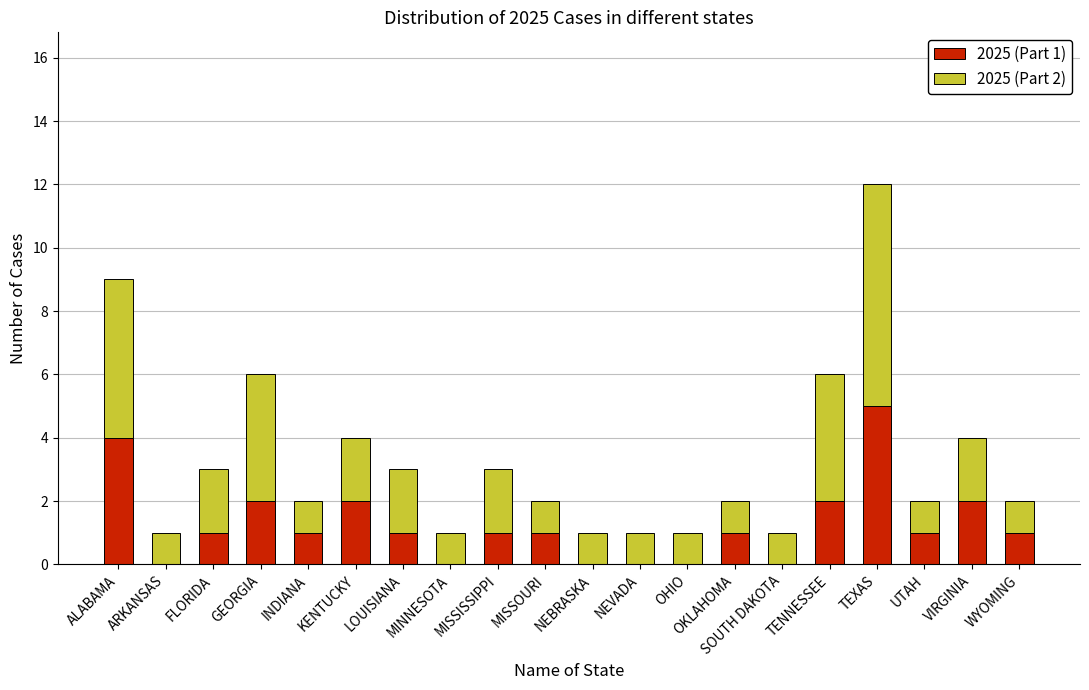

Is it true that 2025 (Part 1) equals 1 at INDIANA?

True